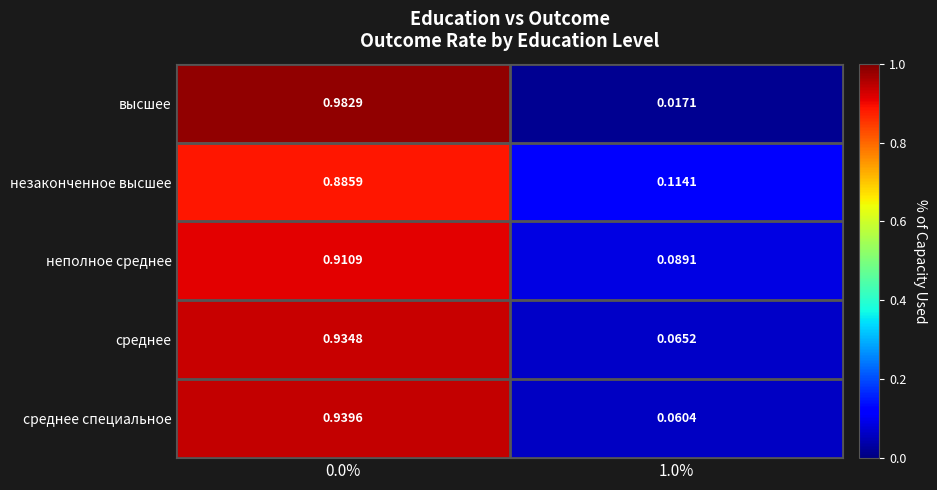

How many categories are shown in the chart?

2